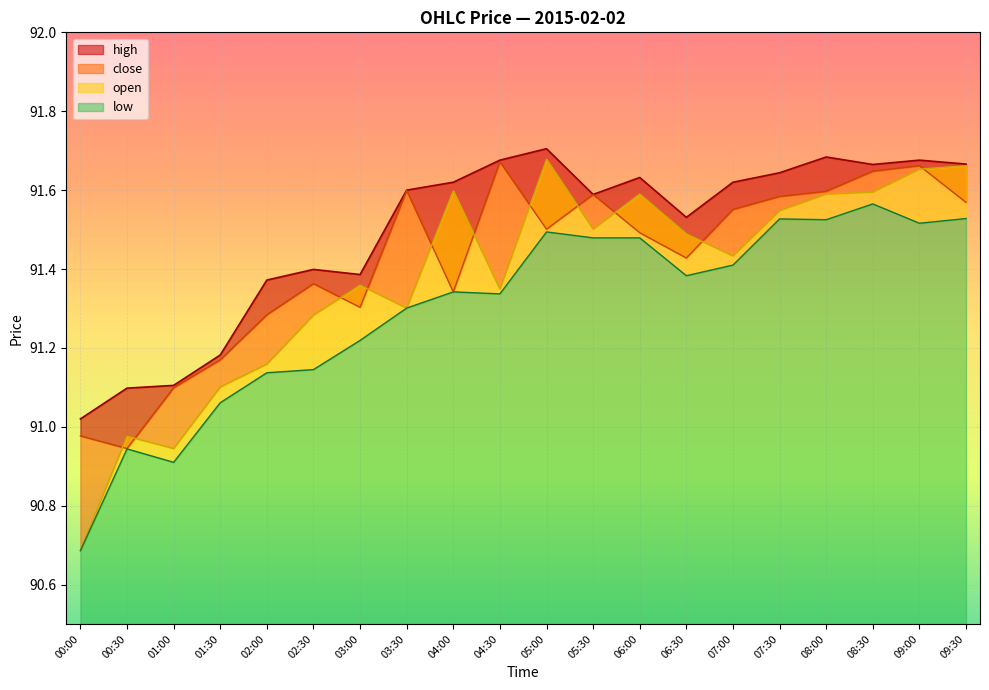

What is the minimum value for low?

90.7